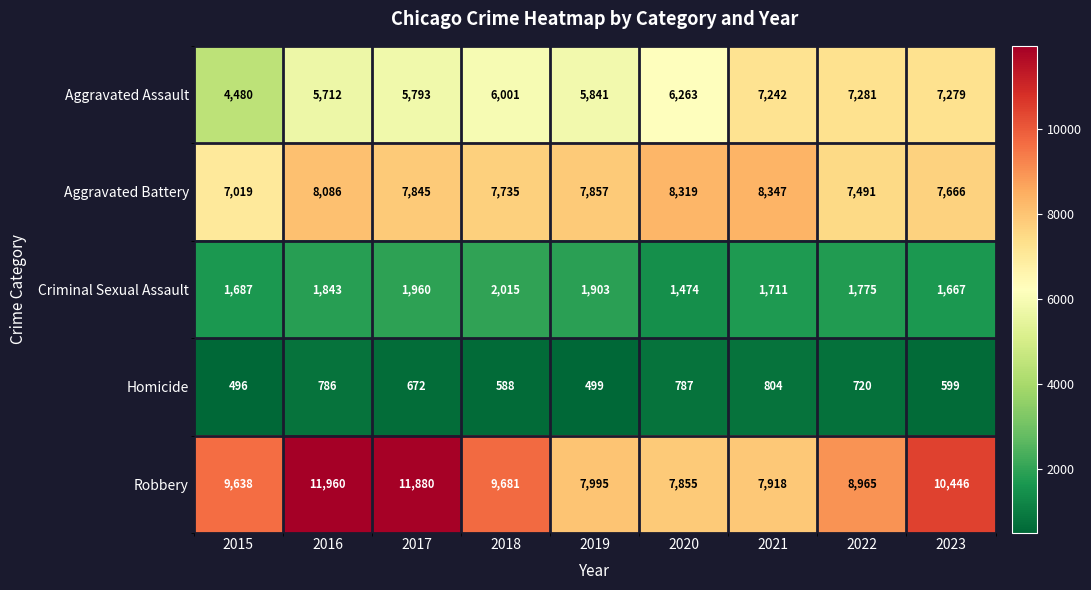

At which label does Homicide reach its peak?

2021